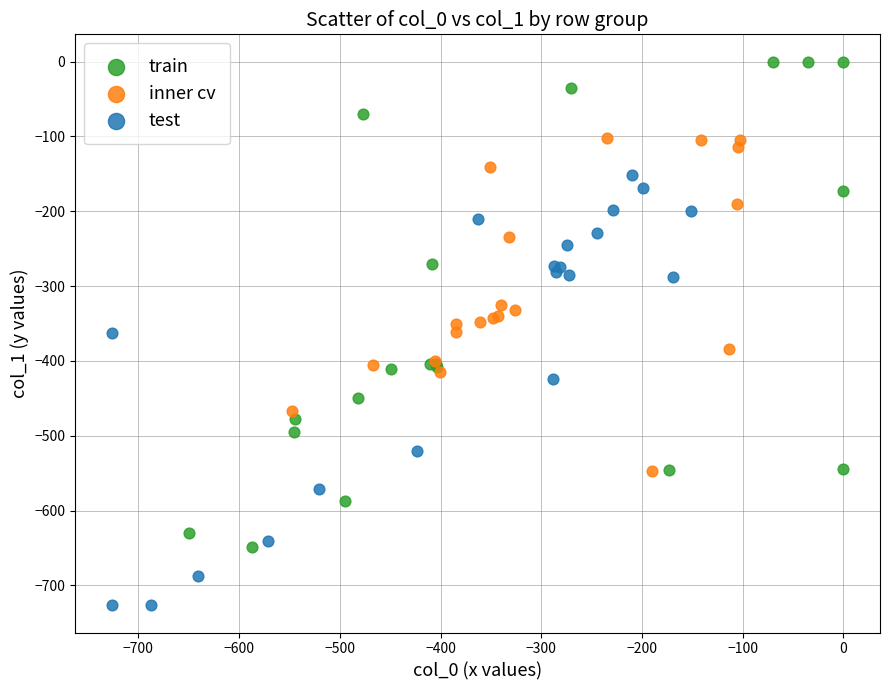

Which series has the widest spread of Y values?

train